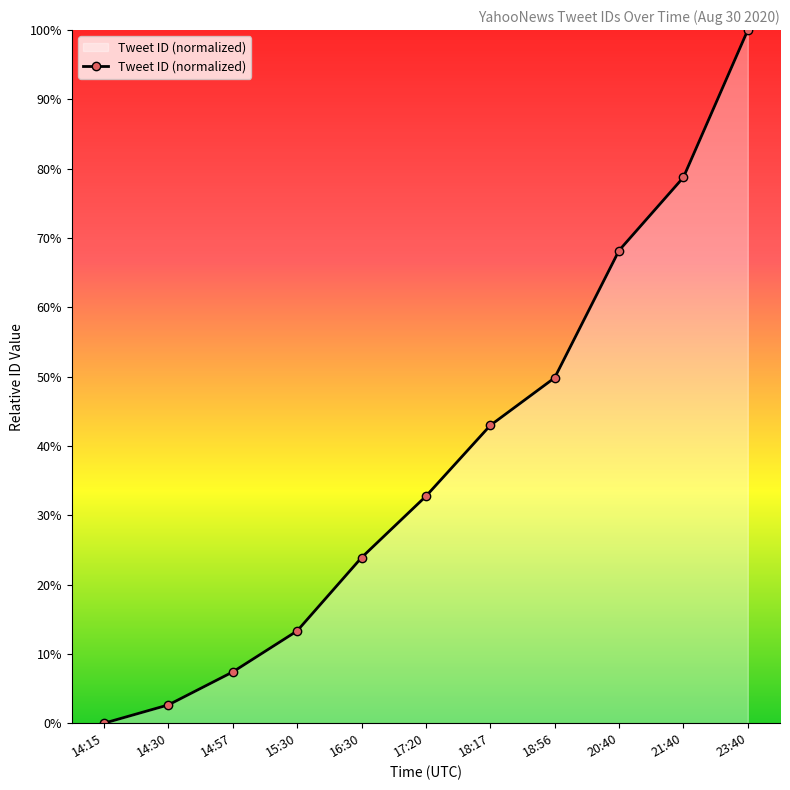

What is the label of the 4th point from the left?

15:30